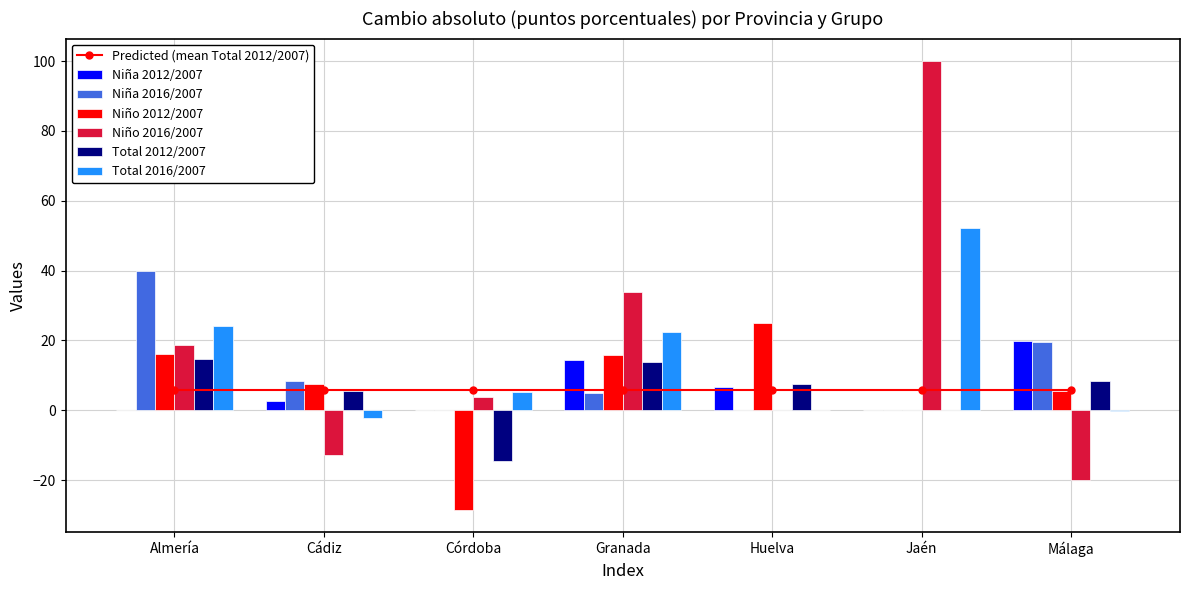

The value of Niña 2016/2007 at Cádiz is 8.4. True or false?

True